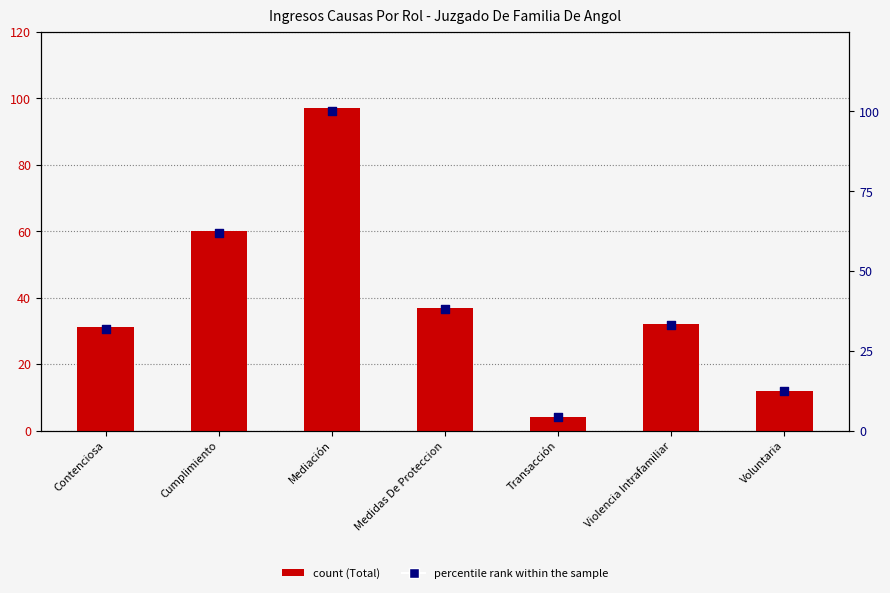

Which series contains the lowest Y value?

Total